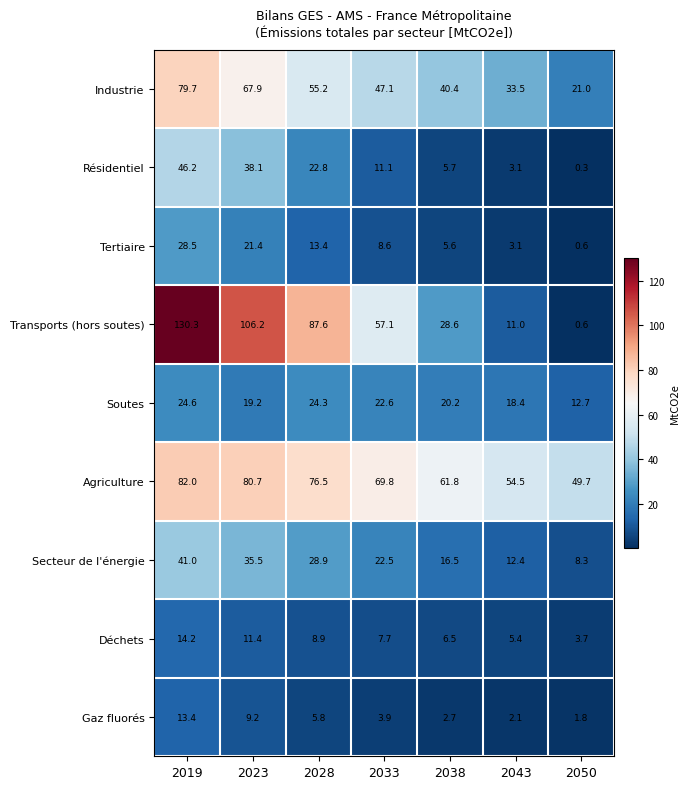

What is the approximate value of Industrie at 2028?

55.2